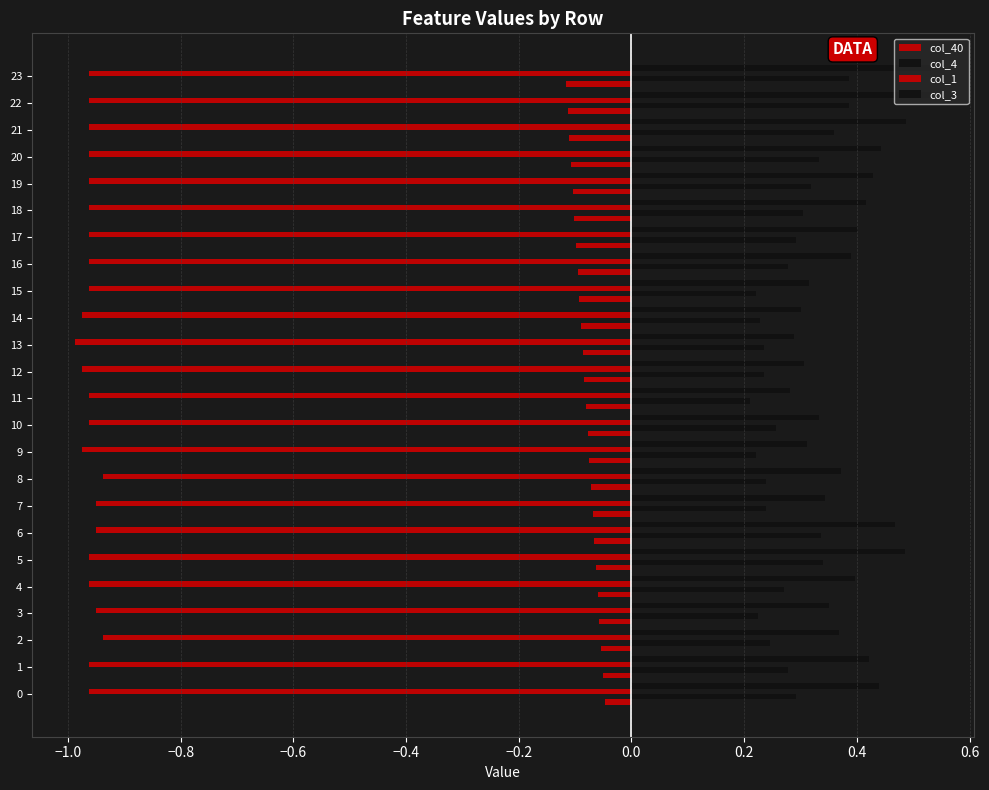

What is the average value of the col_3 series?

0.4